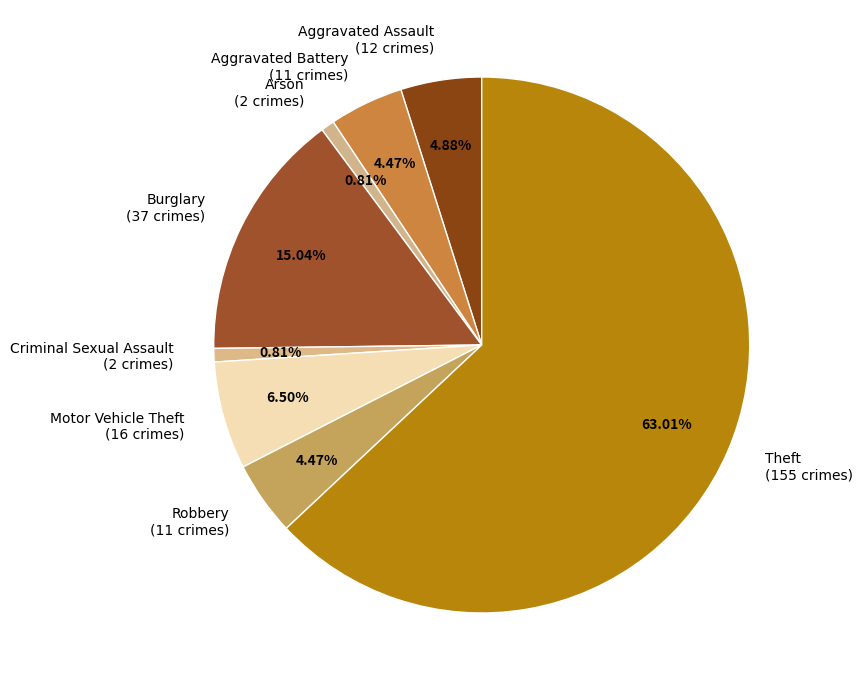

Do Robbery (11 crimes) and Arson (2 crimes) together represent more than half of the pie?

No